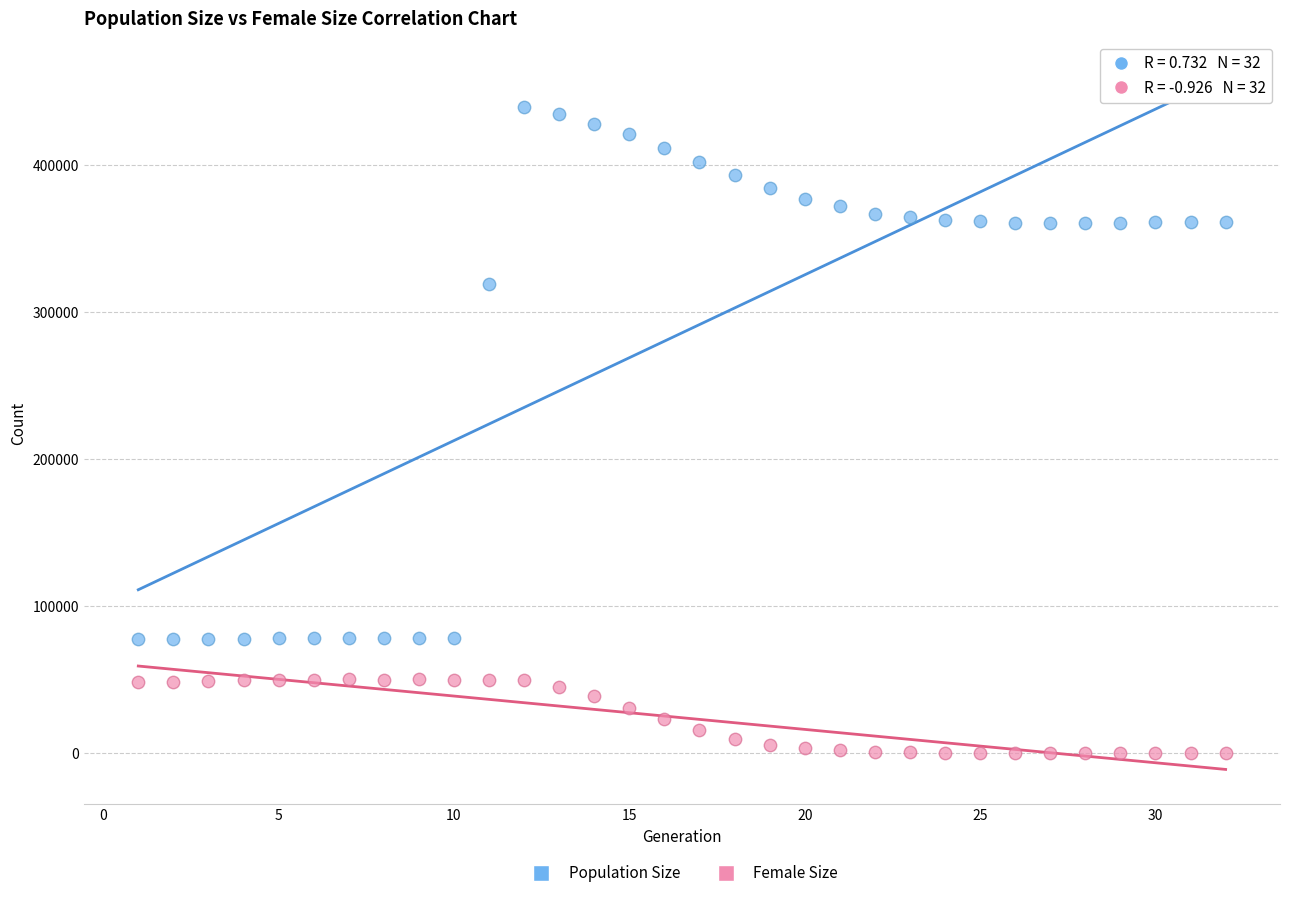

Which series reaches the minimum Y coordinate?

Female Size